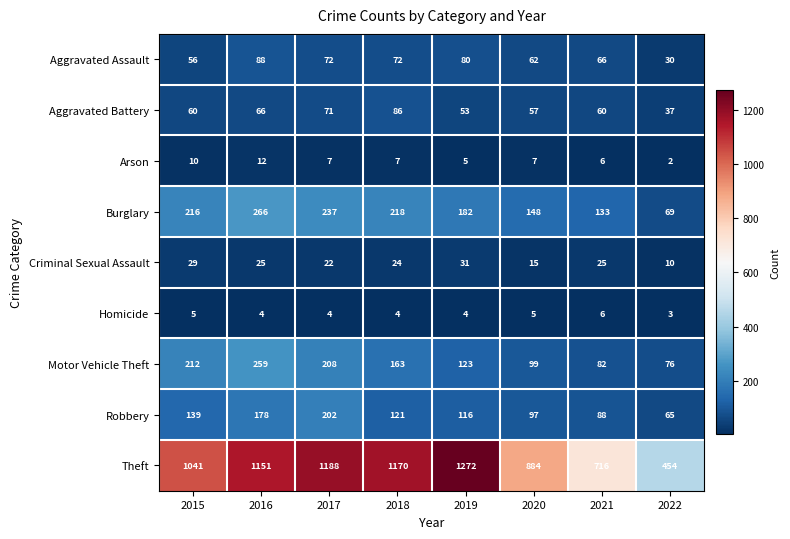

How many distinct data groups are displayed?

9